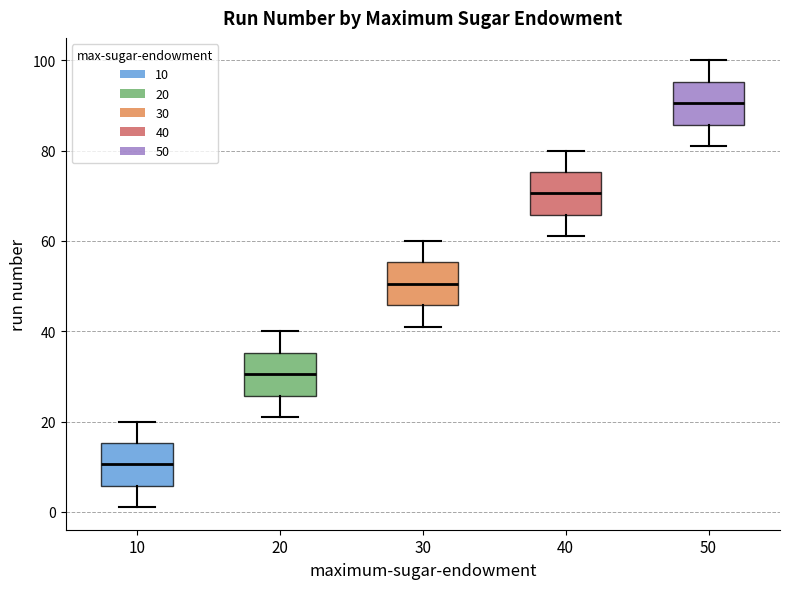

Where does the median line of the box at x = 40 sit on the y-axis? The values are not printed on the chart, so give them approximately, as read against the axis.

70